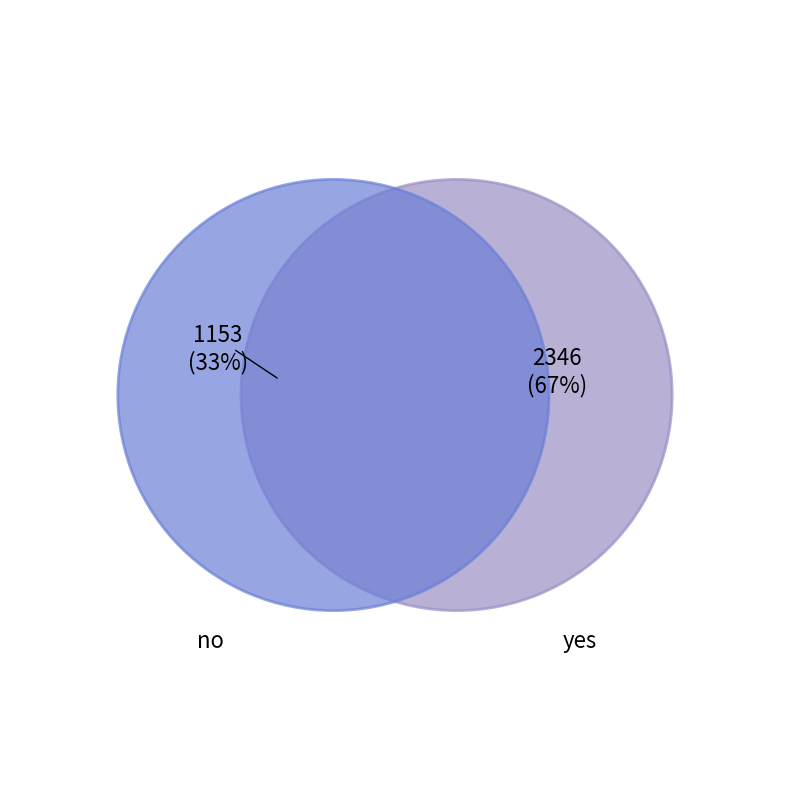

Do no and yes together represent more than half of the pie?

Yes